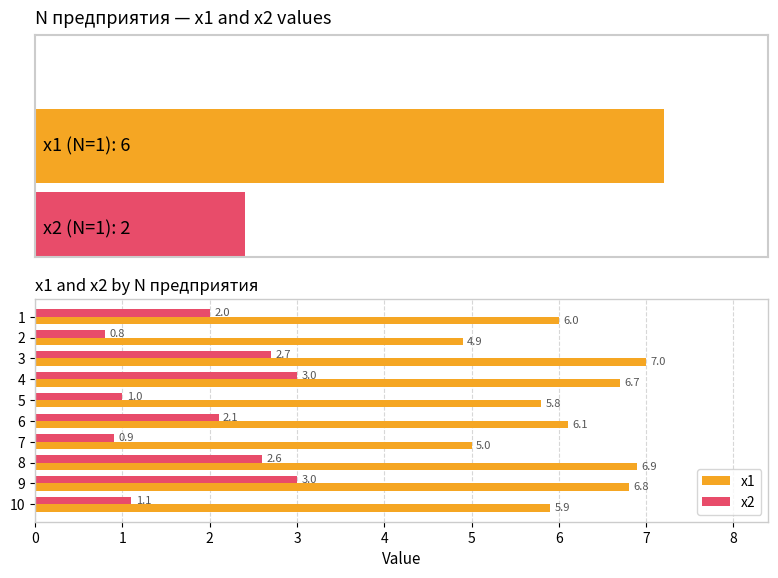

What are all the series names shown in the legend?

x1, x2